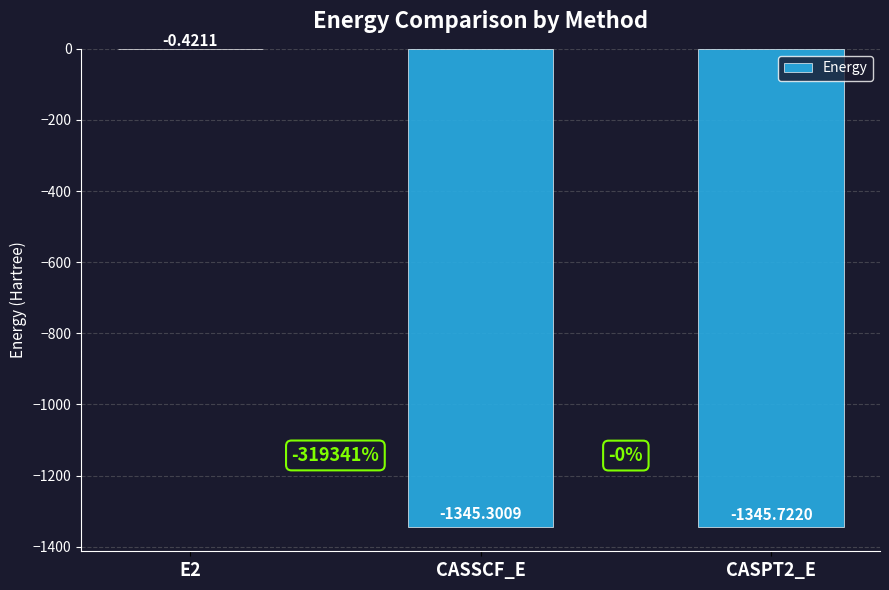

What is the change in value from E2 to CASPT2_E?

-1345.3